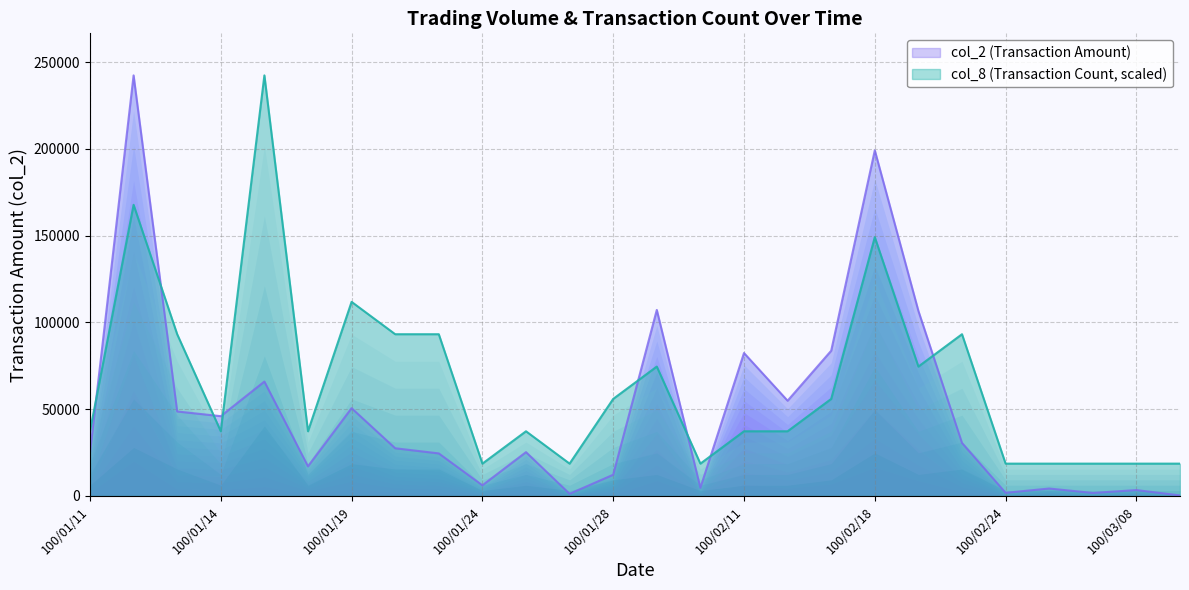

Does the chart display data point markers on the line(s)?

No